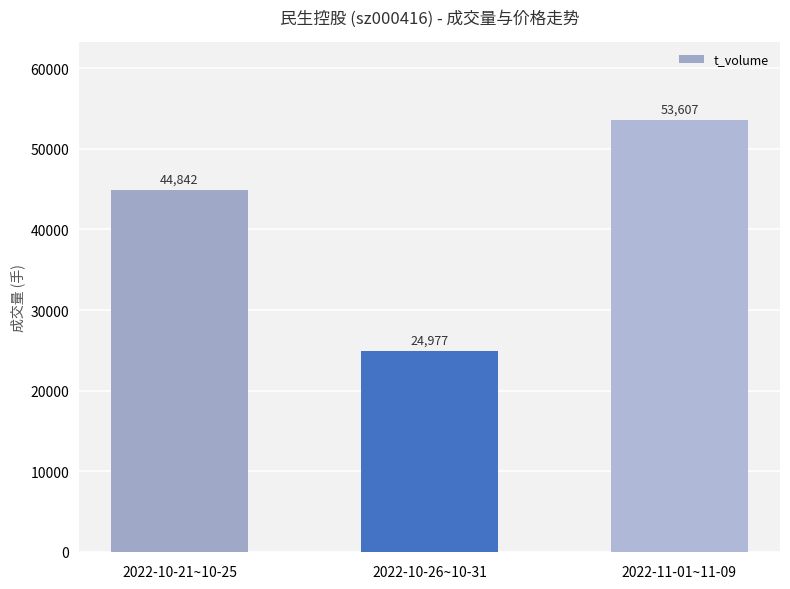

Between 2022-10-26~10-31 and 2022-11-01~11-09, which is larger?

2022-11-01~11-09